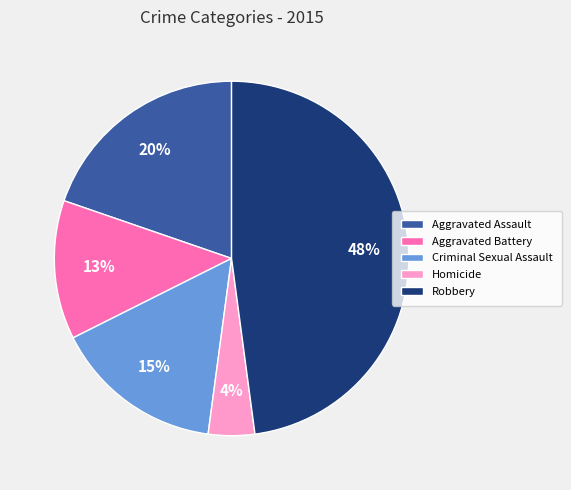

To the nearest percent, what portion does Homicide represent?

4%